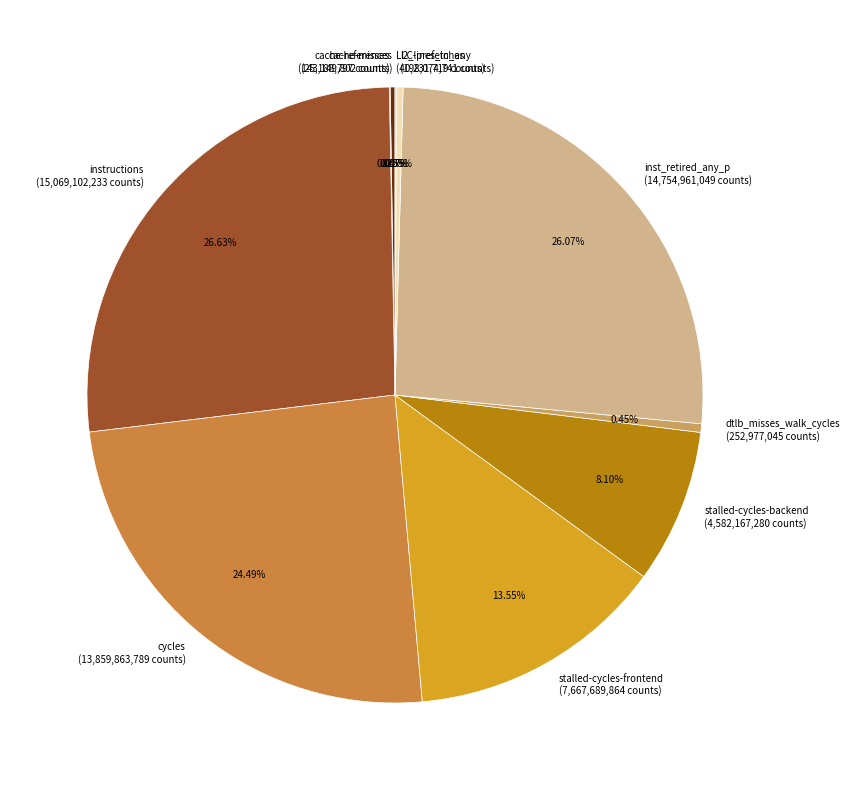

Which category has the biggest portion of the pie?

instructions